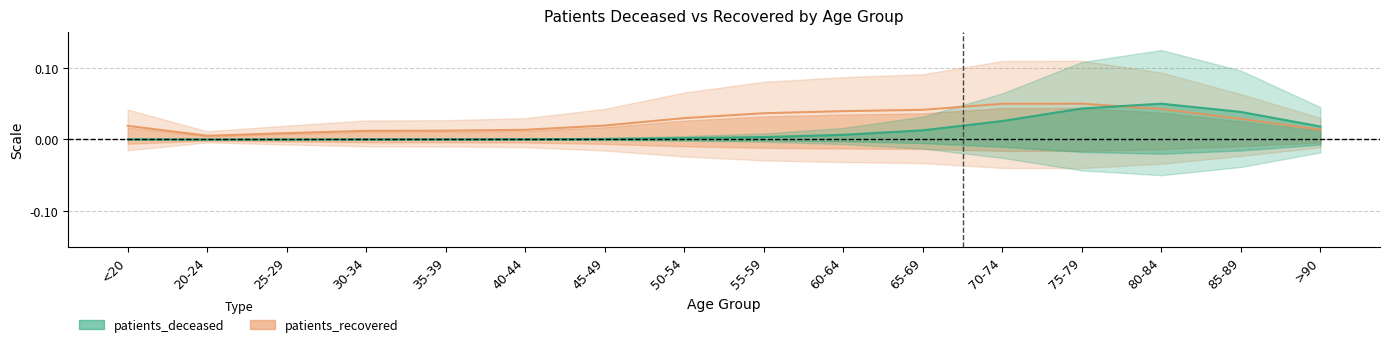

The value of patients_recovered at 20-24 is 0.0. True or false?

False